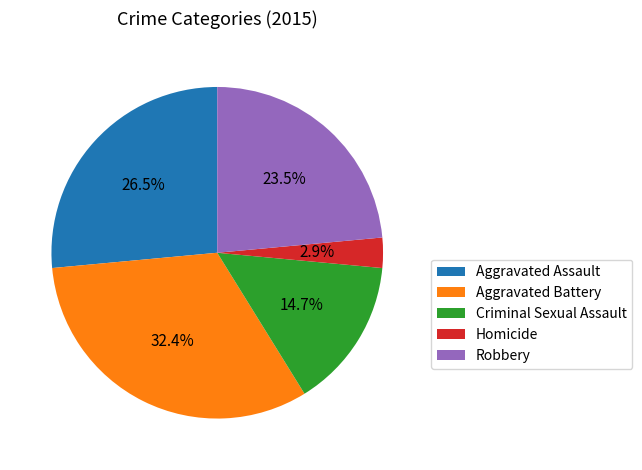

Which has a higher value, Robbery or Criminal Sexual Assault?

Robbery